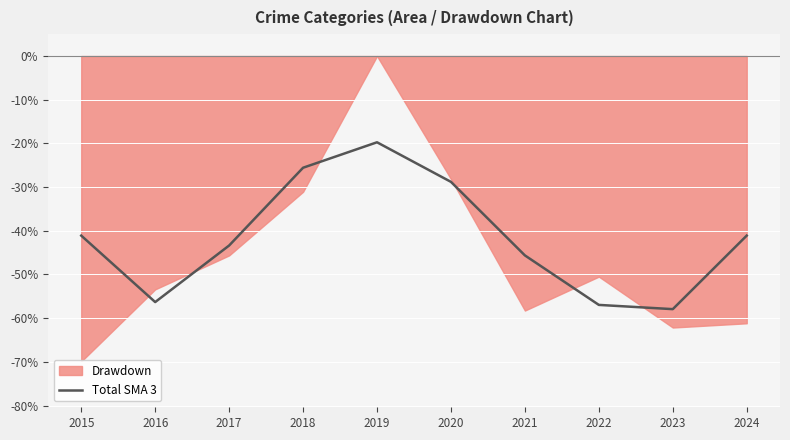

How many values are below -41?

7